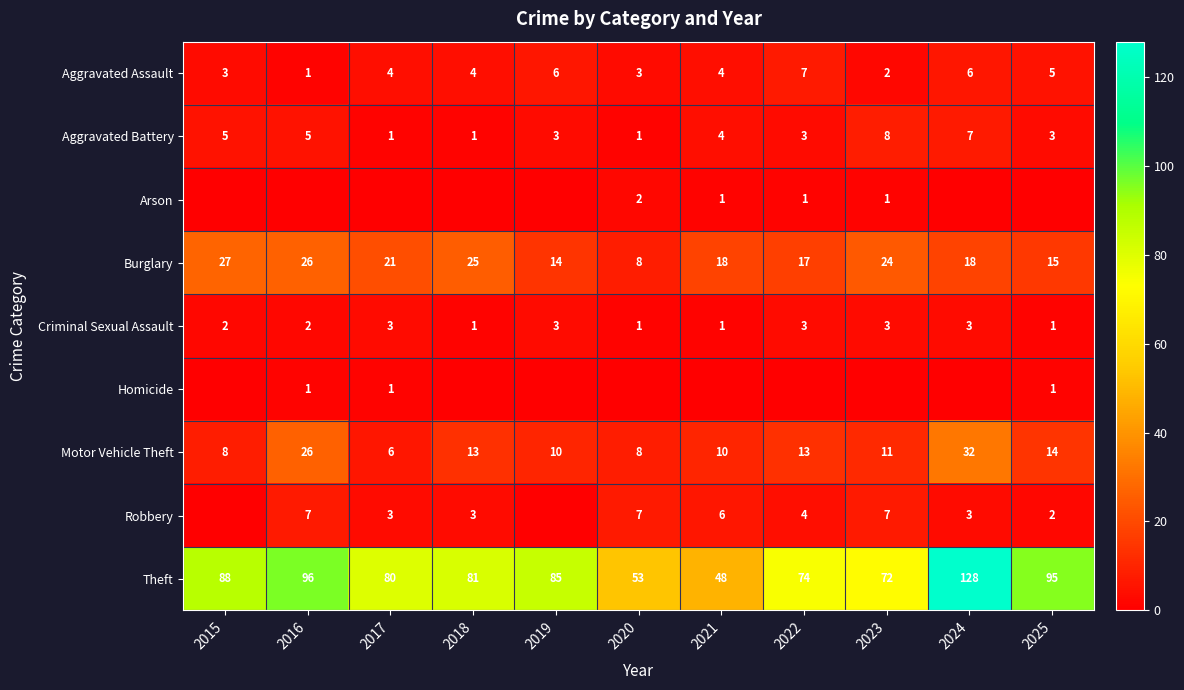

The Theft series shows 169 at 2025. True or false?

False